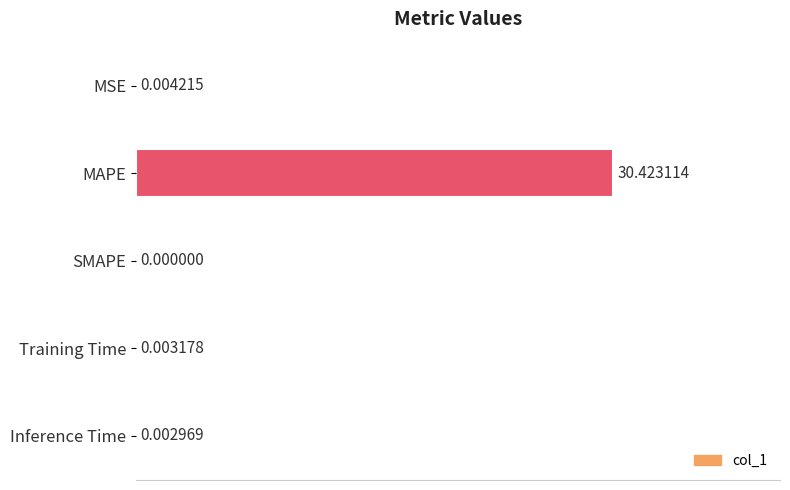

Which category has the highest value across all series?

MAPE